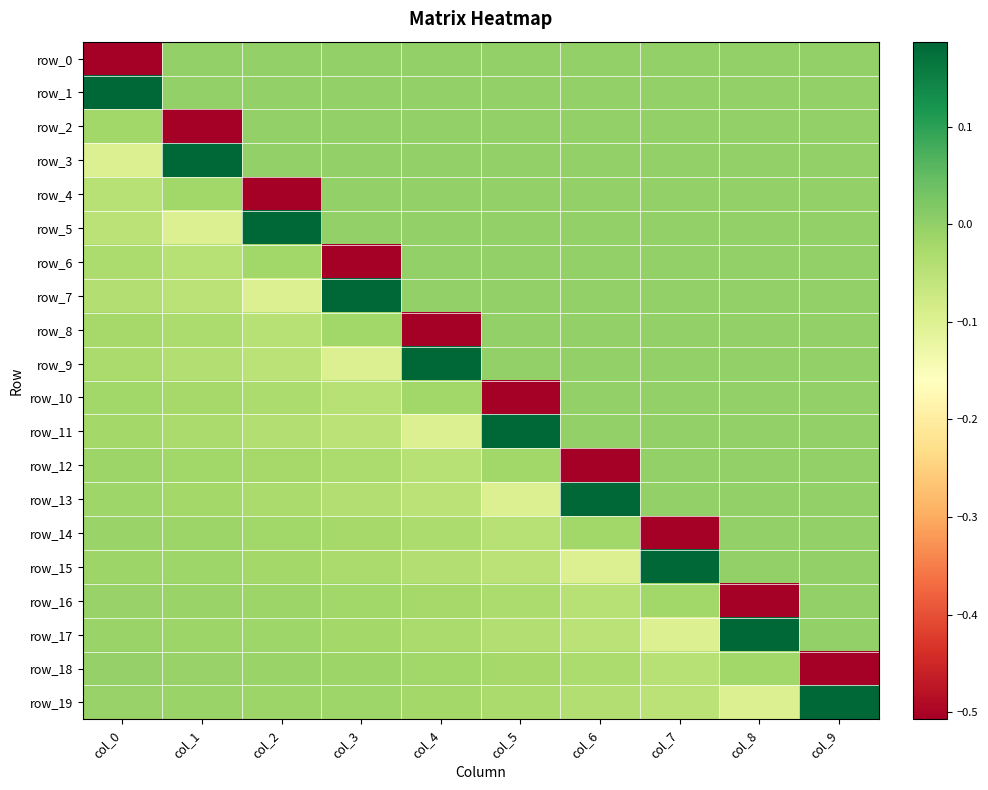

List the series in order of their peak value, highest first.

row_1, row_3, row_5, row_7, row_9, row_11, row_13, row_15, row_17, row_19, row_0, row_2, row_4, row_6, row_8, row_10, row_12, row_14, row_16, row_18